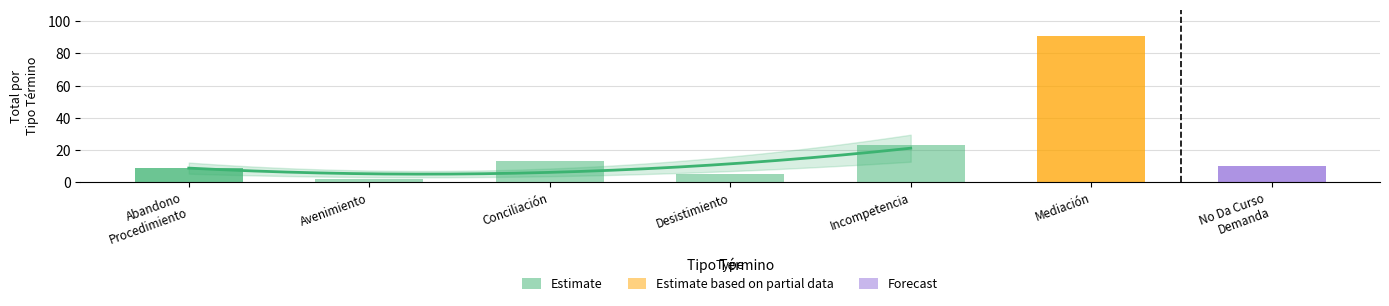

What is the greatest value displayed?

91